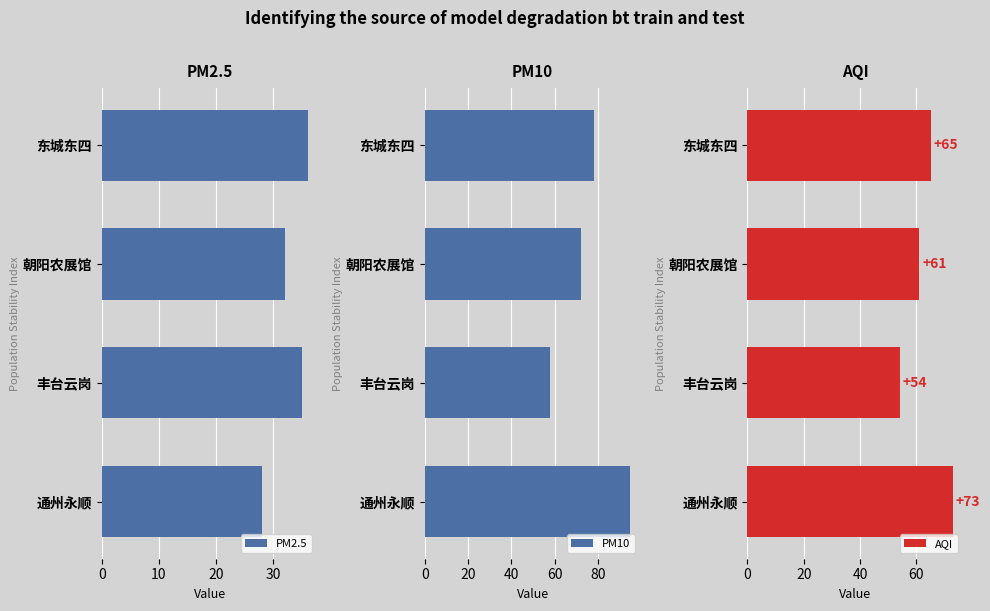

What is the difference between the maximum and second lowest values in the PM2.5 series?

4